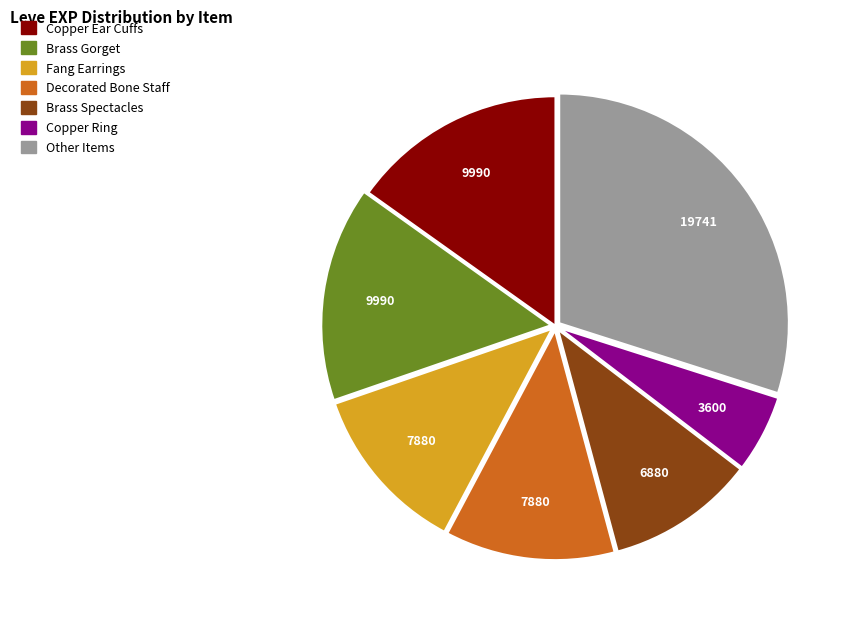

What is the smallest slice in the pie chart?

Copper Ring